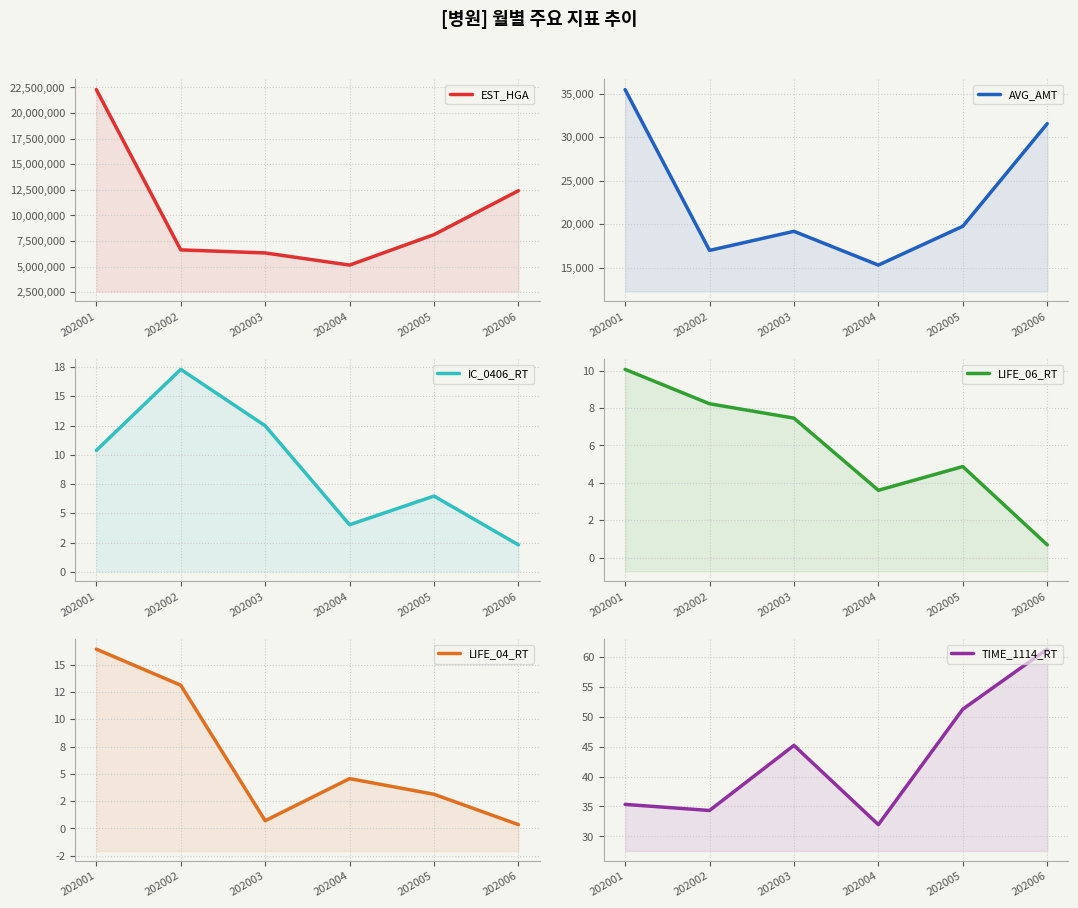

How many values in the AVG_AMT series exceed 19742?

2